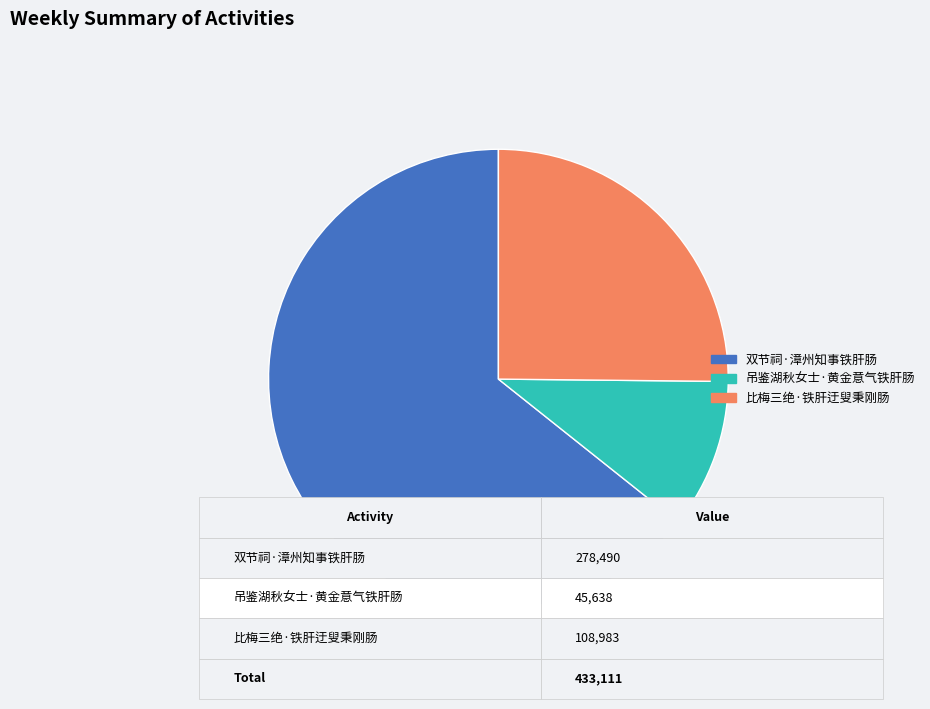

Which slice is the largest?

双节祠·漳州知事铁肝肠